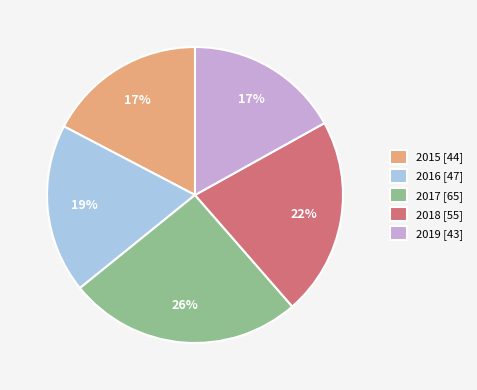

What percentage is the 2017 [65] slice, to the nearest percent?

26%